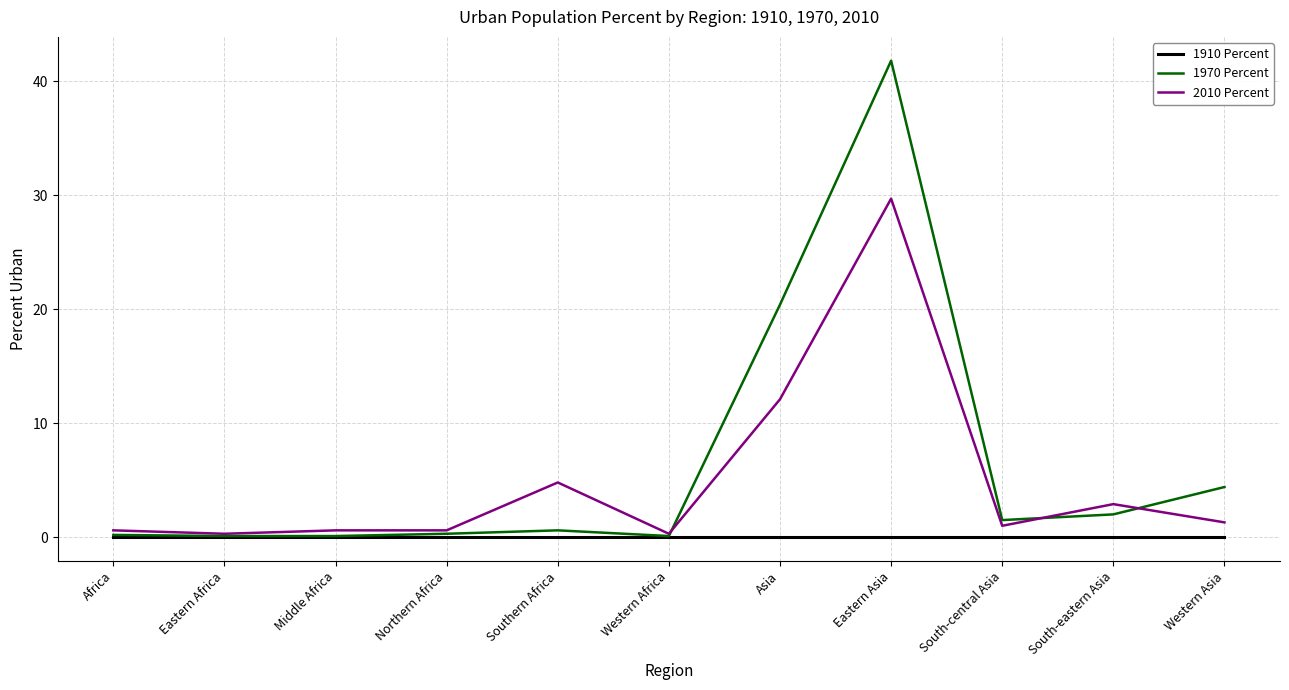

In 1970 Percent, how many points are higher than both neighbors (excluding endpoints)?

2